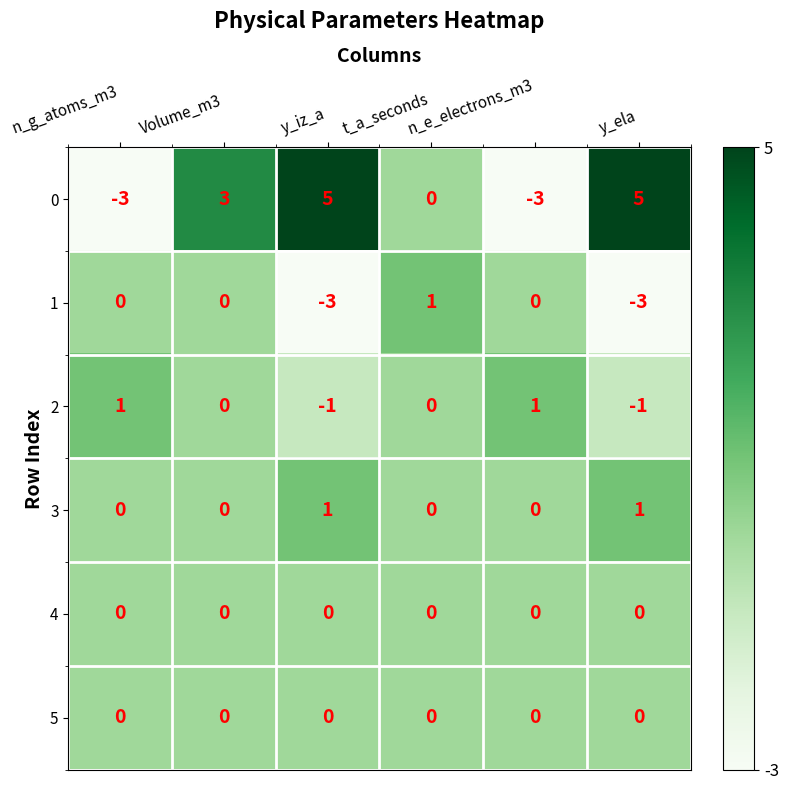

At how many categories does at least one series exceed -2?

6